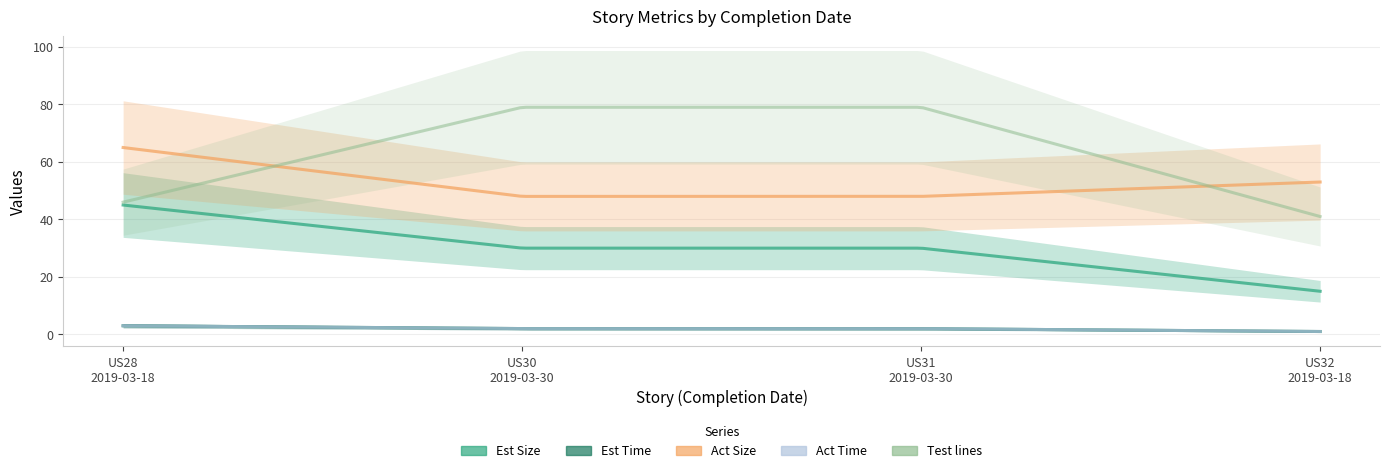

At which category does the chart reach its peak across all series?

US30
2019-03-30